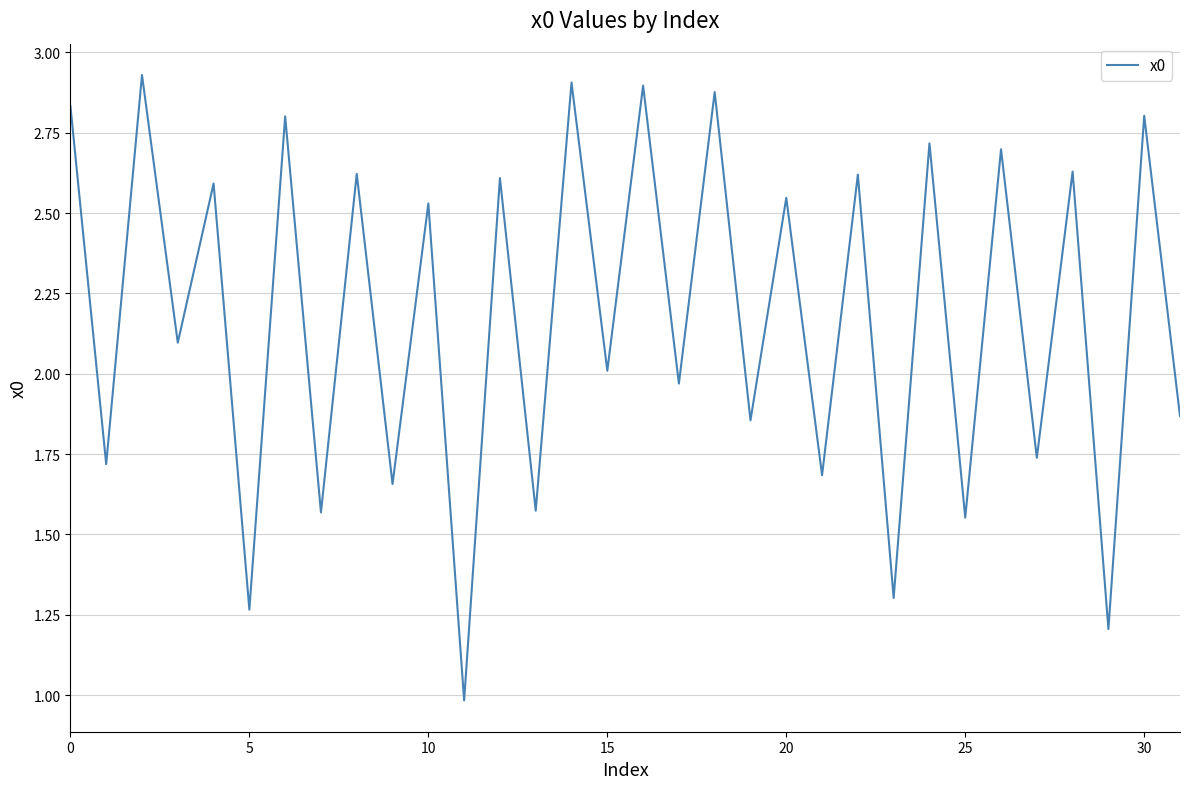

What is the minimum value shown in the chart?

1.0